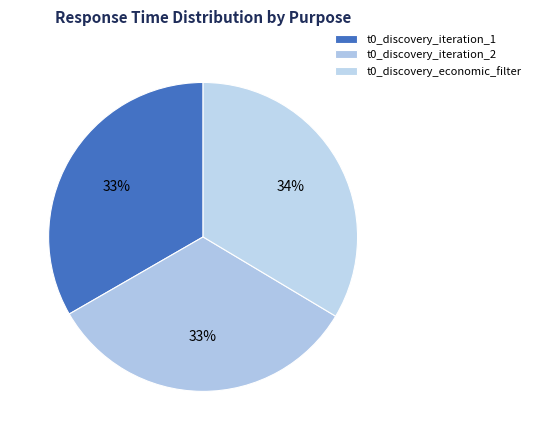

Which slice is the largest?

t0_discovery_economic_filter